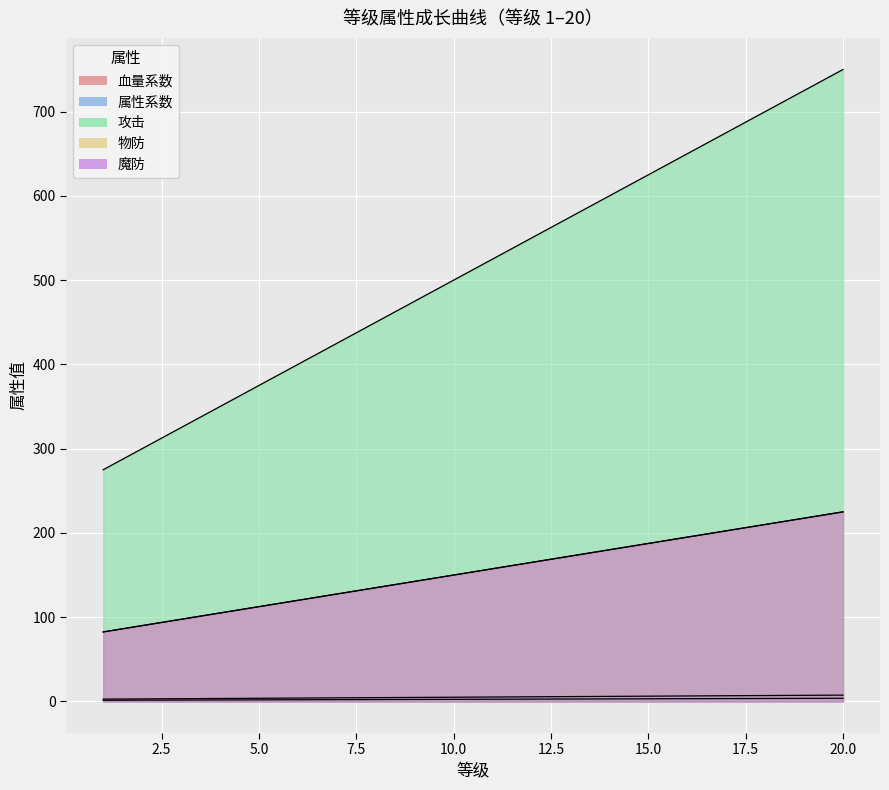

Is it true that 攻击 equals 438.9 at 1?

False